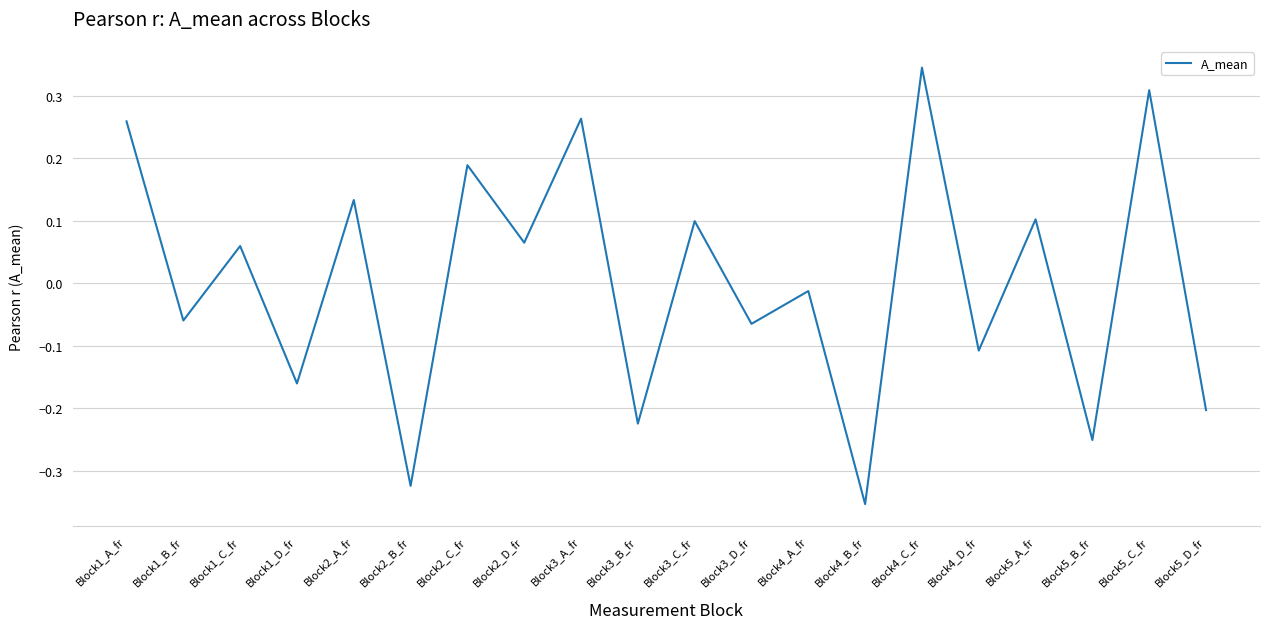

How many distinct data groups are displayed?

1